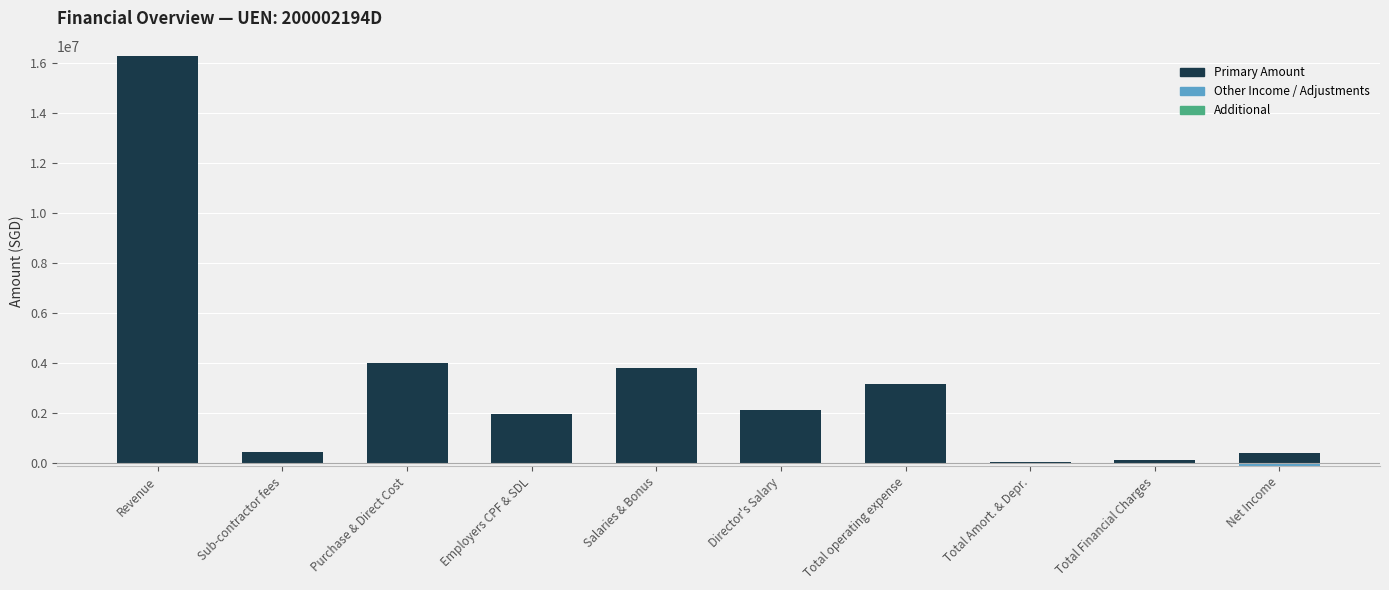

What is the total value across all series at Revenue?

16306093.0